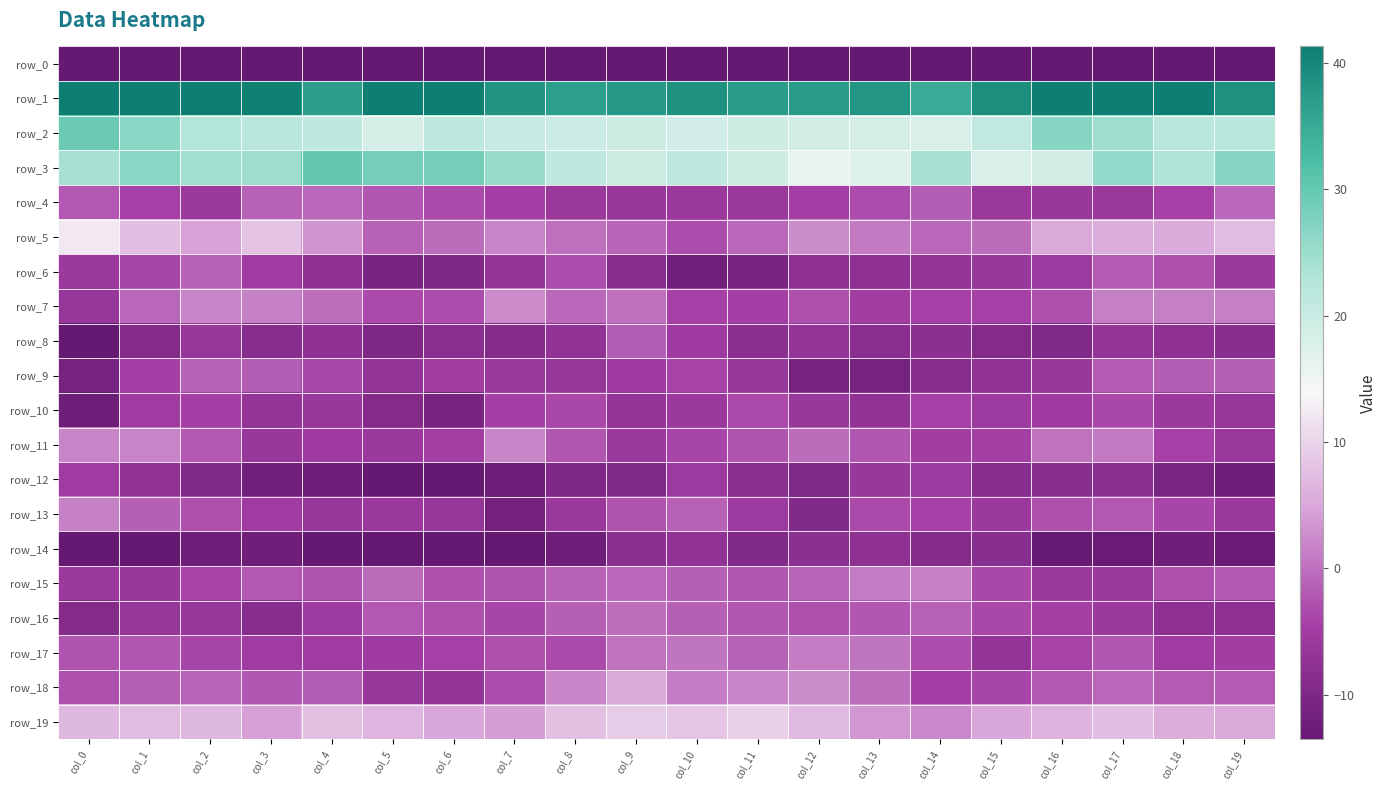

Reading right to left, transcribe all the data shown in this chart.

row_0: -204.4	-205.6	-205.2	-196.5	-195.4	-195.4	-192.8	-197.3	-197.6	-202.5	-207.9	-206.6	-205.5	-209.6	-209.8	-206.2	-204.7	-206.5	-204.3	-230.9
row_1: 38.8	44.0	47.6	49.9	39.0	35.0	38.0	37.1	37.2	38.6	37.5	36.4	38.2	42.9	41.8	36.6	40.9	45.1	50.4	55.9
row_2: 22.1	22.0	24.8	26.9	20.8	17.9	18.5	19.0	19.3	18.6	19.7	19.9	20.4	21.7	18.2	21.2	22.0	22.8	26.6	29.4
row_3: 26.8	23.3	25.8	18.8	17.8	23.7	17.0	15.8	19.3	21.7	20.0	21.4	25.4	28.6	28.5	30.1	24.7	24.4	26.5	24.1
row_4: -0.6	-4.2	-5.8	-6.2	-5.9	-1.6	-3.2	-4.5	-5.9	-5.9	-6.4	-5.9	-4.5	-3.4	-2.3	-0.7	-1.2	-5.7	-4.2	-2.1
row_5: 7.4	5.5	5.6	5.2	-0.4	-0.8	1.0	2.5	-0.8	-3.1	-1.0	0.1	1.7	-0.4	-1.2	3.3	8.0	4.5	7.5	12.4
row_6: -5.6	-3.0	-1.9	-5.5	-6.2	-7.1	-7.6	-7.7	-10.9	-11.9	-8.6	-3.1	-6.9	-9.7	-10.8	-7.9	-5.0	-1.2	-3.9	-5.8
row_7: 1.3	1.4	1.4	-2.9	-4.3	-4.3	-4.9	-2.8	-4.5	-4.3	0.1	-0.7	2.3	-3.1	-3.4	-0.2	1.6	2.0	-0.8	-6.3
row_8: -8.5	-7.7	-6.9	-9.6	-9.2	-8.0	-8.3	-6.9	-8.1	-5.4	-1.6	-7.1	-9.1	-8.4	-9.9	-7.7	-8.8	-6.4	-9.0	-14.3
row_9: -1.5	-1.6	-1.9	-6.1	-7.2	-8.8	-11.0	-11.0	-6.4	-4.1	-5.4	-6.6	-5.8	-4.9	-6.9	-3.6	-1.6	-1.2	-4.3	-11.1
row_10: -6.5	-5.8	-3.5	-5.2	-5.6	-4.3	-7.1	-6.2	-3.4	-5.7	-6.9	-3.6	-4.5	-10.8	-9.1	-6.1	-7.1	-4.5	-5.0	-12.4
row_11: -6.0	-4.2	1.0	0.2	-4.6	-4.8	-2.3	-0.4	-2.4	-3.7	-6.0	-2.2	2.0	-4.7	-5.7	-5.3	-6.2	-2.0	1.9	1.9
row_12: -12.1	-10.6	-8.3	-8.4	-8.7	-5.5	-6.2	-9.5	-8.3	-5.4	-9.5	-9.9	-12.5	-15.0	-15.8	-12.4	-12.0	-9.6	-7.4	-5.1
row_13: -5.9	-3.8	-2.1	-2.8	-5.8	-4.2	-3.4	-9.3	-5.6	-1.3	-2.5	-5.9	-11.5	-6.6	-5.9	-6.3	-5.1	-2.9	-1.5	1.6
row_14: -12.7	-12.0	-13.1	-13.2	-8.5	-9.0	-7.7	-8.1	-9.3	-7.3	-8.1	-12.2	-15.7	-14.2	-13.5	-13.6	-12.2	-12.1	-14.0	-14.9
row_15: -2.1	-3.0	-5.8	-5.7	-3.7	1.6	1.1	-1.0	-2.3	-1.4	-0.8	-1.2	-2.5	-2.8	-0.4	-2.5	-2.0	-3.9	-6.2	-5.8
row_16: -7.8	-7.6	-5.7	-4.6	-3.6	-1.1	-2.4	-2.7	-2.2	-1.5	-0.2	-1.5	-3.9	-2.7	-2.0	-5.5	-8.7	-6.3	-6.6	-9.1
row_17: -4.9	-5.0	-2.2	-4.0	-7.1	-3.1	0.5	1.1	-1.2	0.5	0.2	-3.4	-3.0	-4.2	-5.2	-5.1	-5.1	-3.9	-2.2	-2.5
row_18: -1.9	-1.9	-0.7	-2.1	-3.8	-4.5	-0.1	2.6	2.0	1.1	5.2	2.0	-3.2	-6.8	-6.4	-1.7	-2.2	-1.1	-1.3	-2.6
row_19: 5.2	5.6	7.7	6.3	5.1	2.2	3.5	7.1	9.8	8.3	9.1	7.9	4.2	4.9	6.6	7.8	4.3	7.0	7.4	7.0